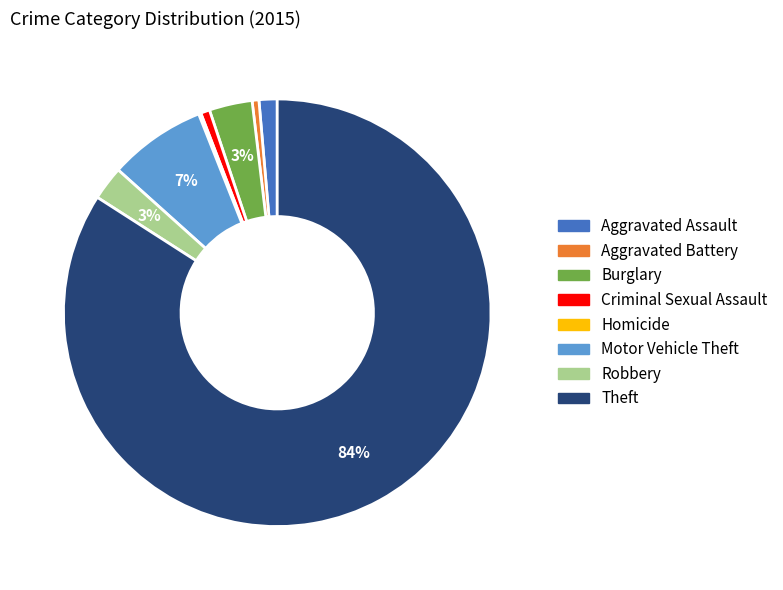

Does Theft account for over 50% of the chart?

Yes